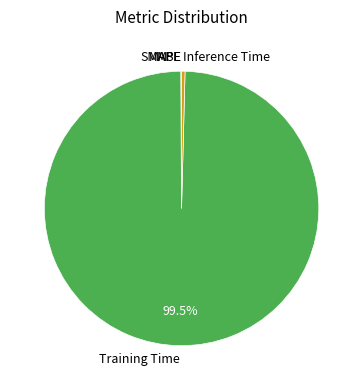

To the nearest percent, what is the average slice percentage?

20%